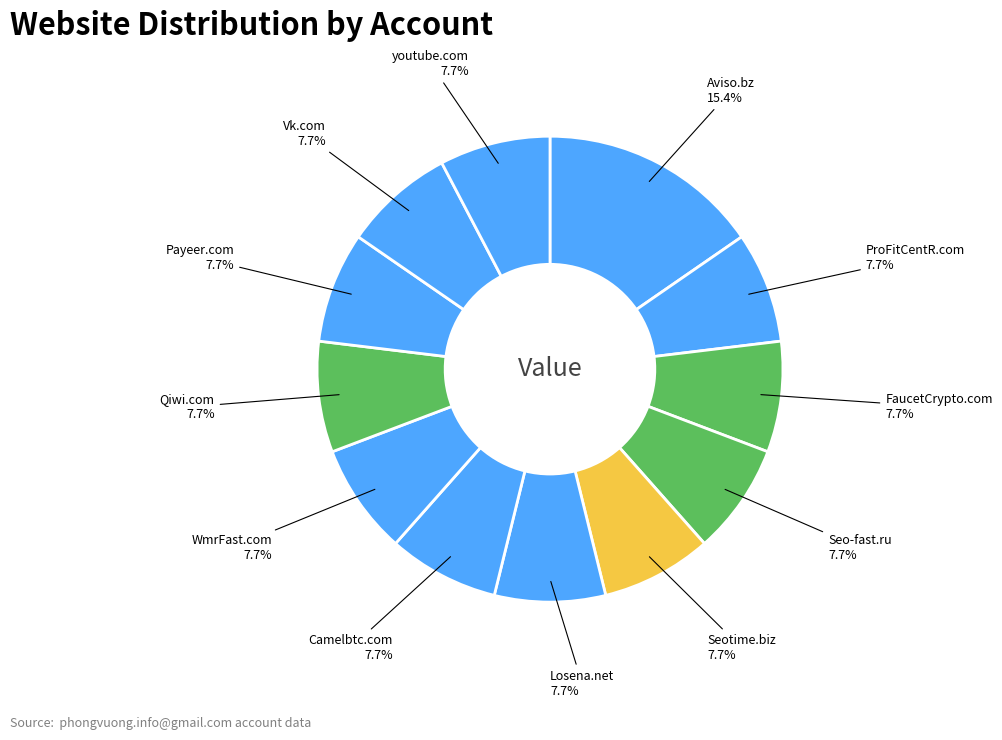

How many segments does this pie chart have?

12